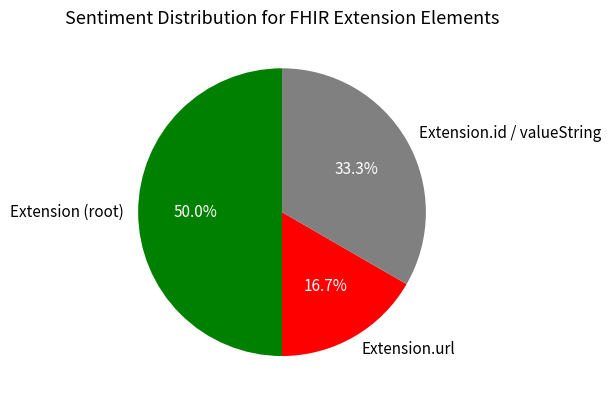

Is Extension.url the majority of the pie?

No